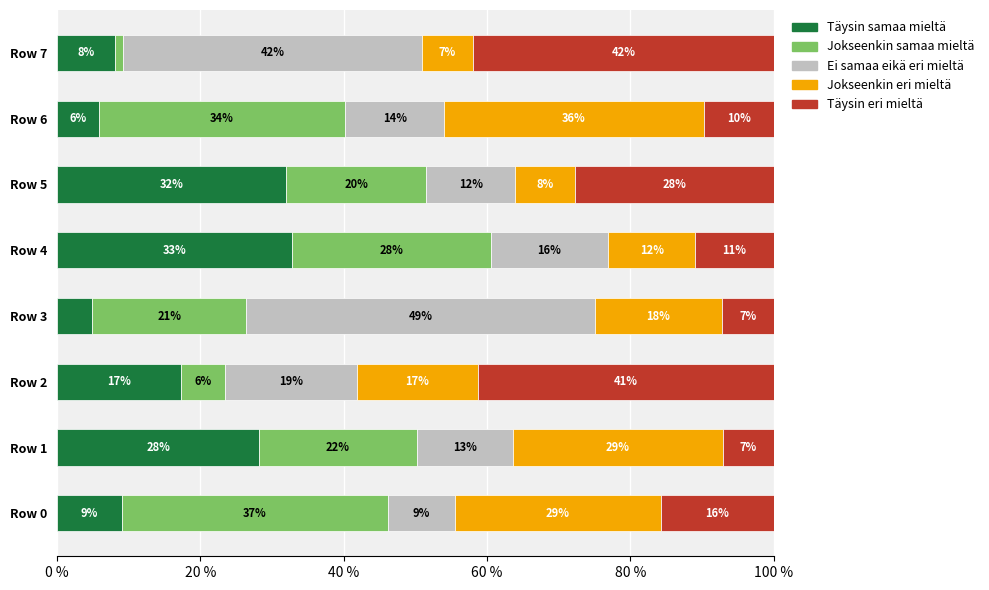

Rank the series by their maximum value, from lowest to highest.

Täysin samaa mieltä, Jokseenkin eri mieltä, Jokseenkin samaa mieltä, Täysin eri mieltä, Ei samaa eikä eri mieltä